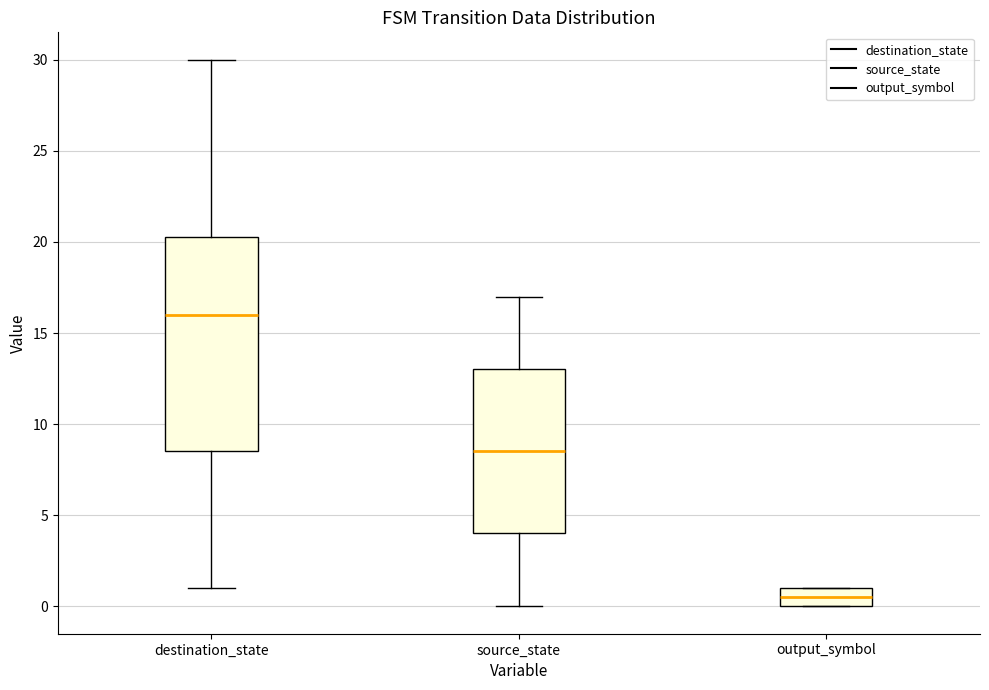

Reading left to right, transcribe this box plot: for each box, give where its median line is, the range the box spans, and where its two whiskers end, as read against the y-axis. The values are not printed on the chart, so give them approximately, as read against the axis.

destination_state: median 16.0, box 8.5 to 20.5, whiskers 1.0 to 30.0
source_state: median 8.5, box 4.0 to 13.0, whiskers 0.0 to 17.0
output_symbol: median 0.5, box 0.0 to 1.0, whiskers 0.0 to 1.0